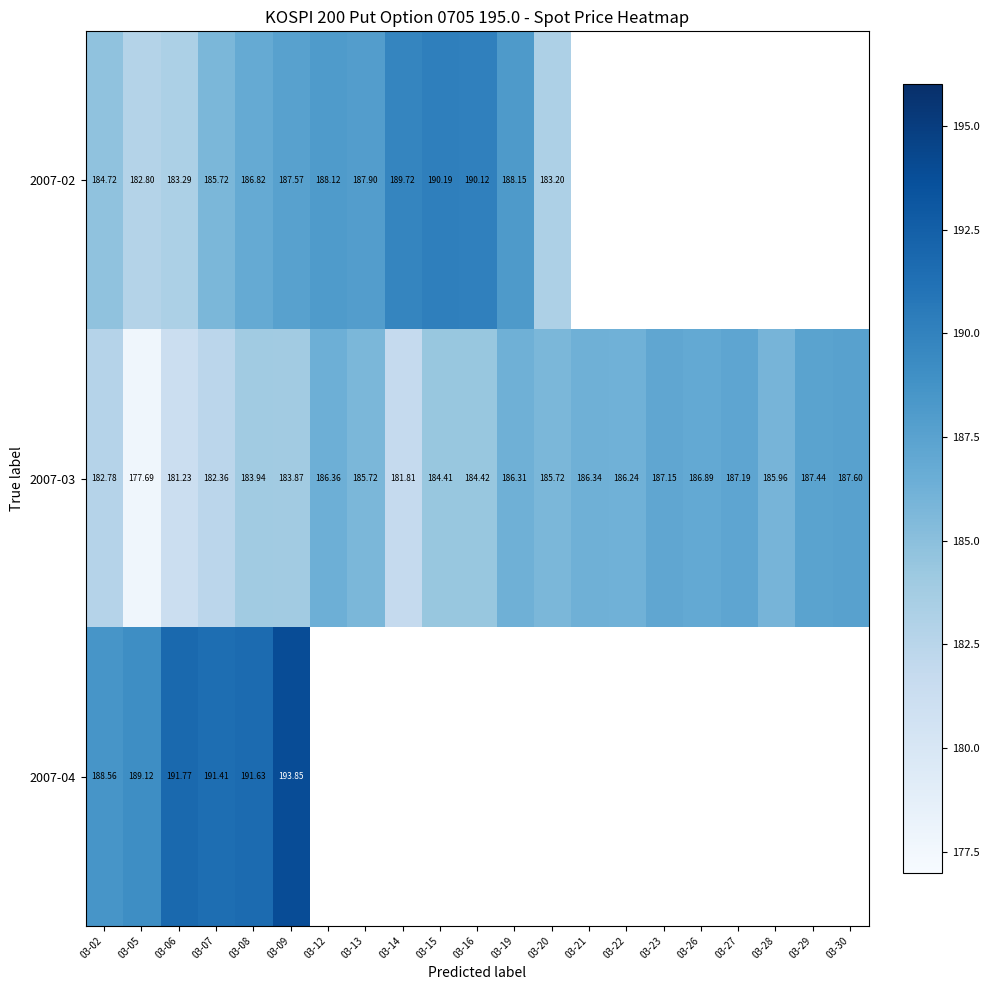

Is the value of 2007-02 at 03-09 greater than the value of 2007-04 at 03-02?

No